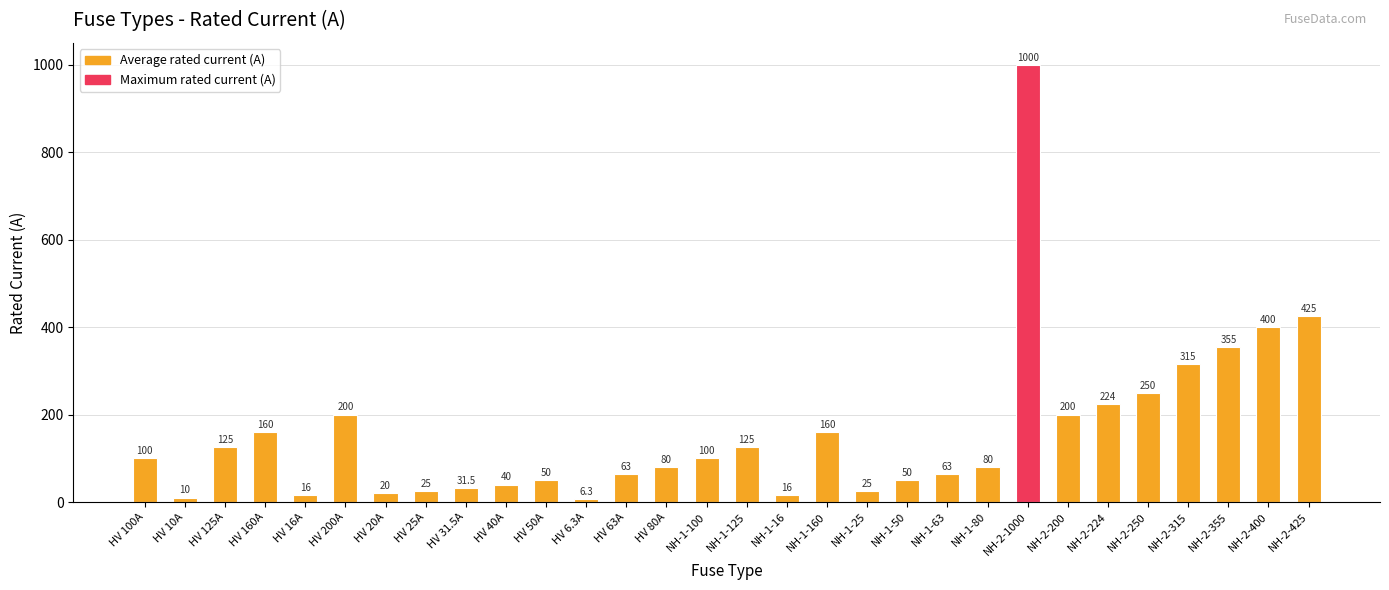

What is the value of the 5th bar from the left?

16.0